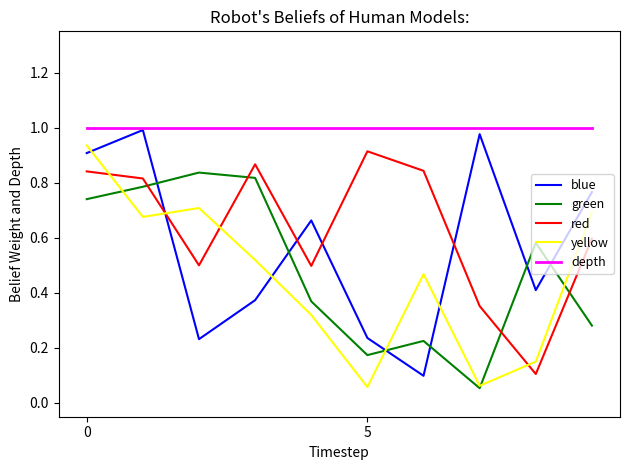

True or false: depth and green intersect in this chart.

False